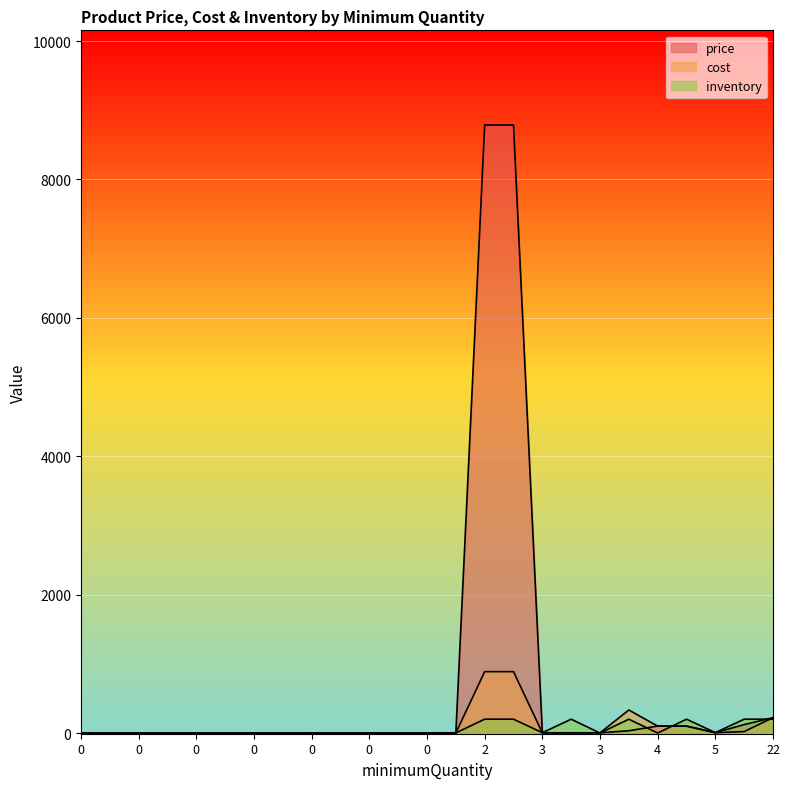

What is the difference between the maximum and second lowest values in the inventory series?

200.0